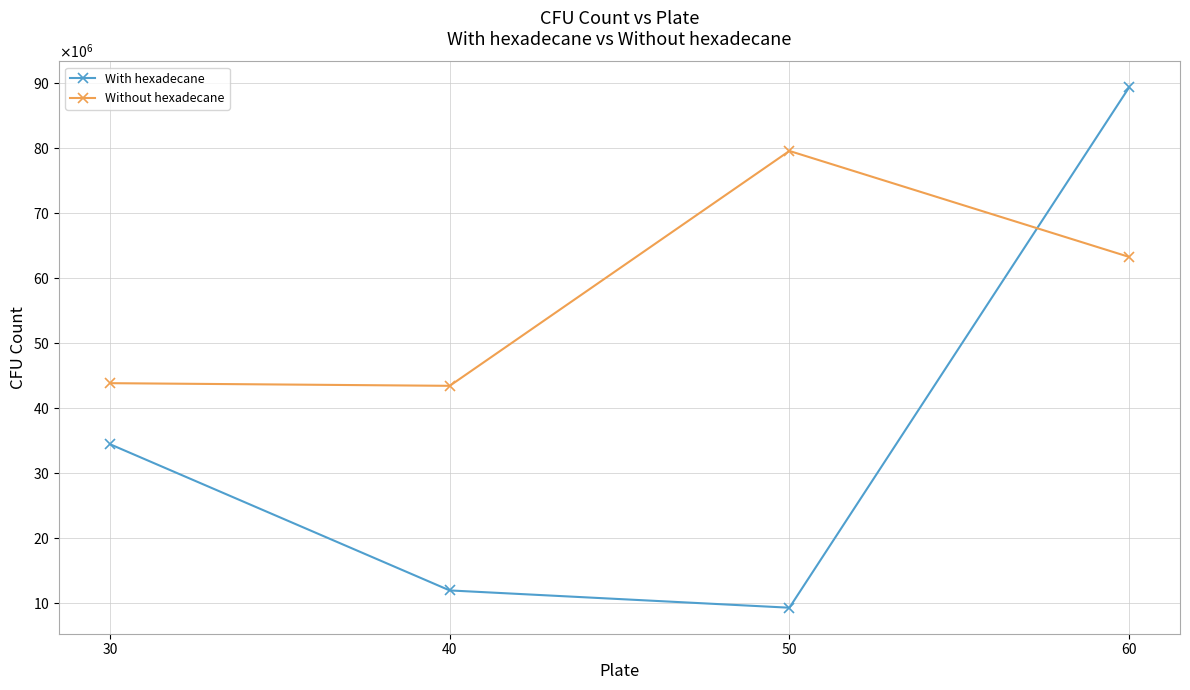

At which label is With hexadecane closest to 49263697?

30